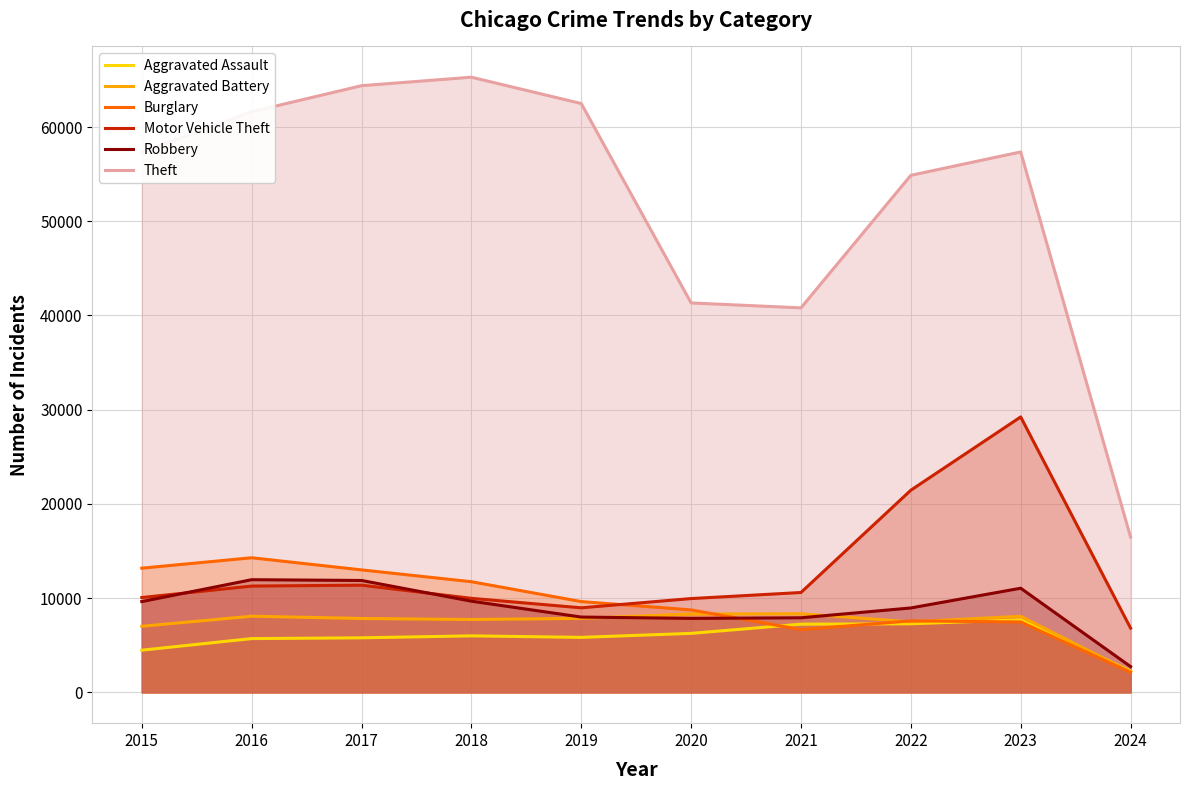

At which category does Aggravated Battery reach its first local peak?

2016